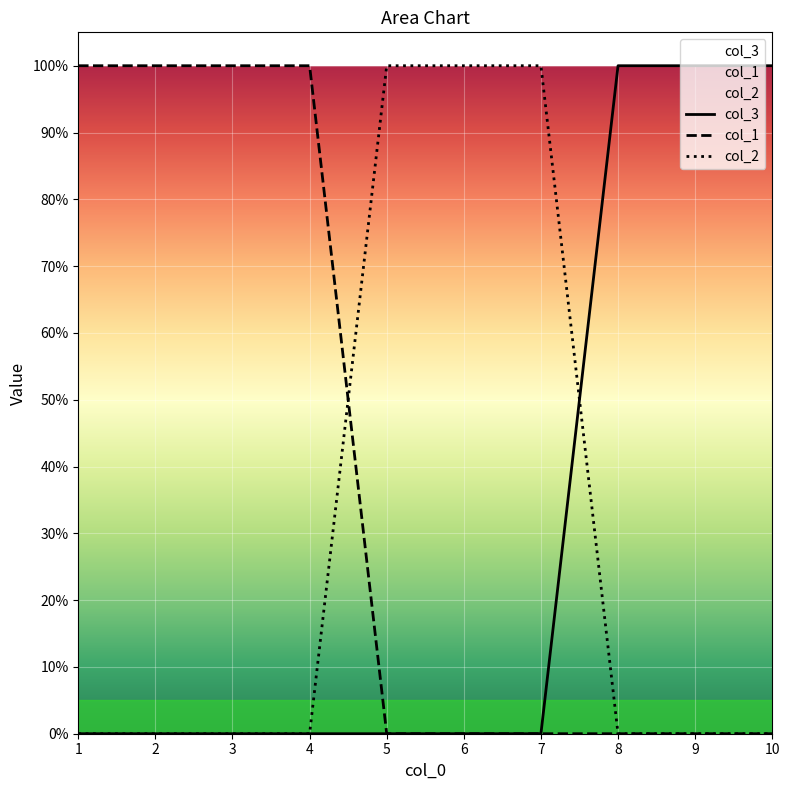

Does the chart display data point markers on the line(s)?

No